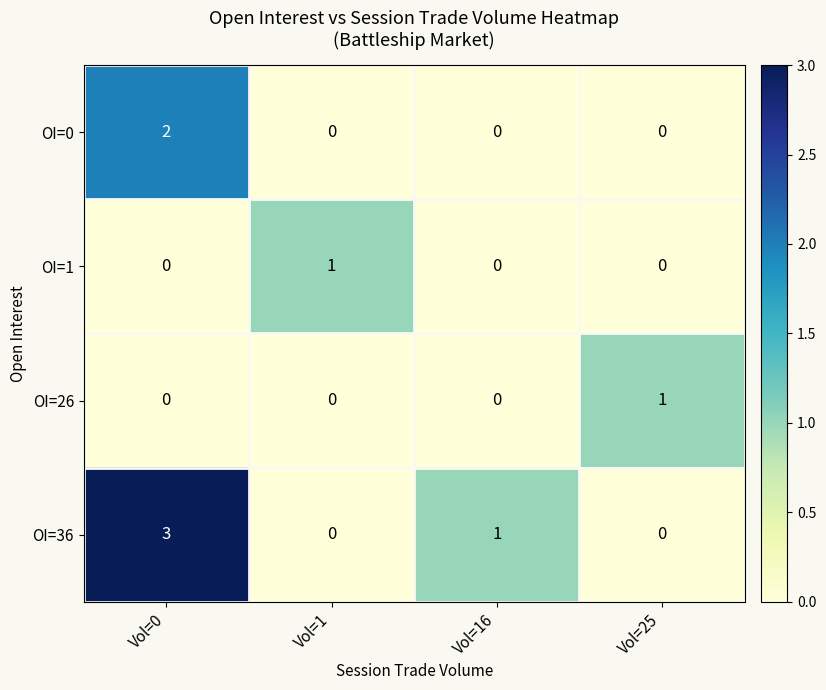

Which series has the largest total across all categories?

OI=36